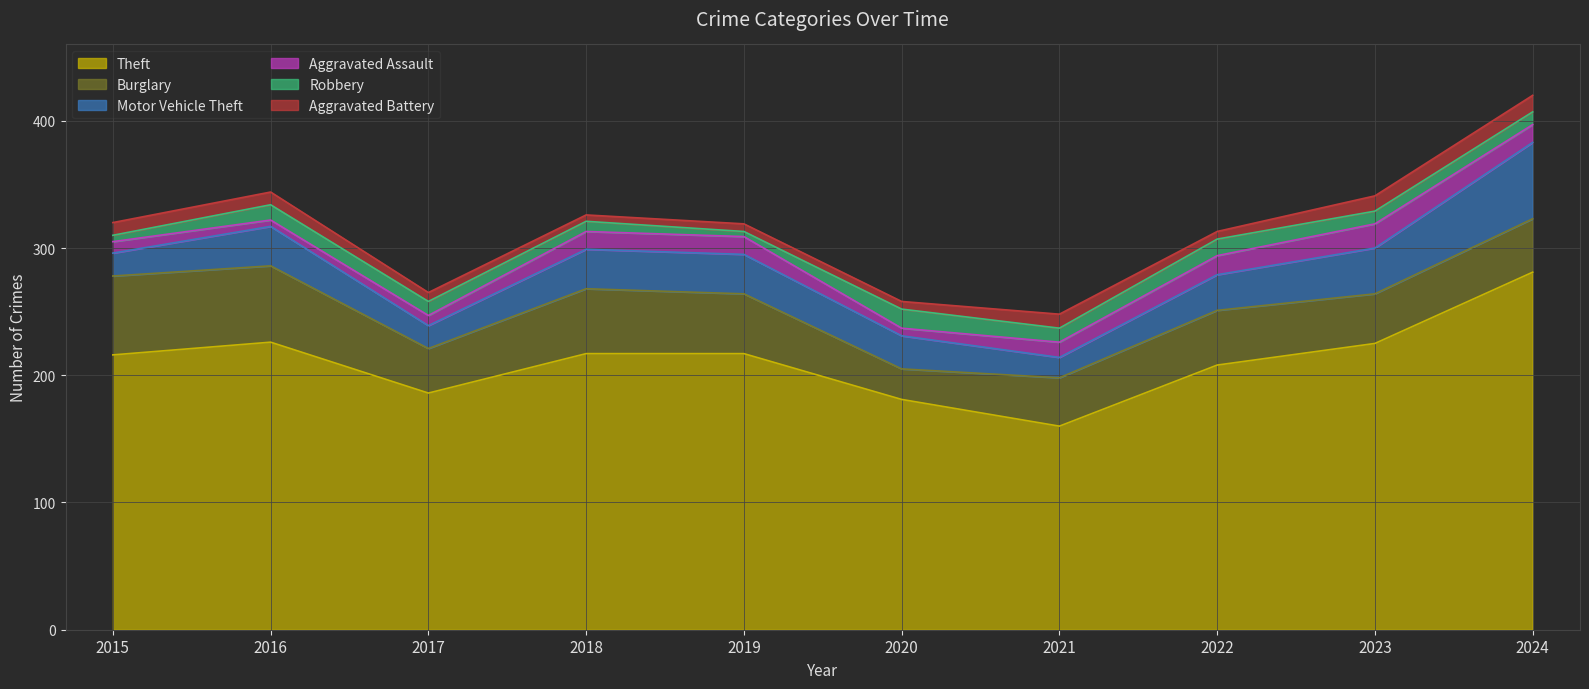

Is it true that Theft equals 281 at 2024?

True